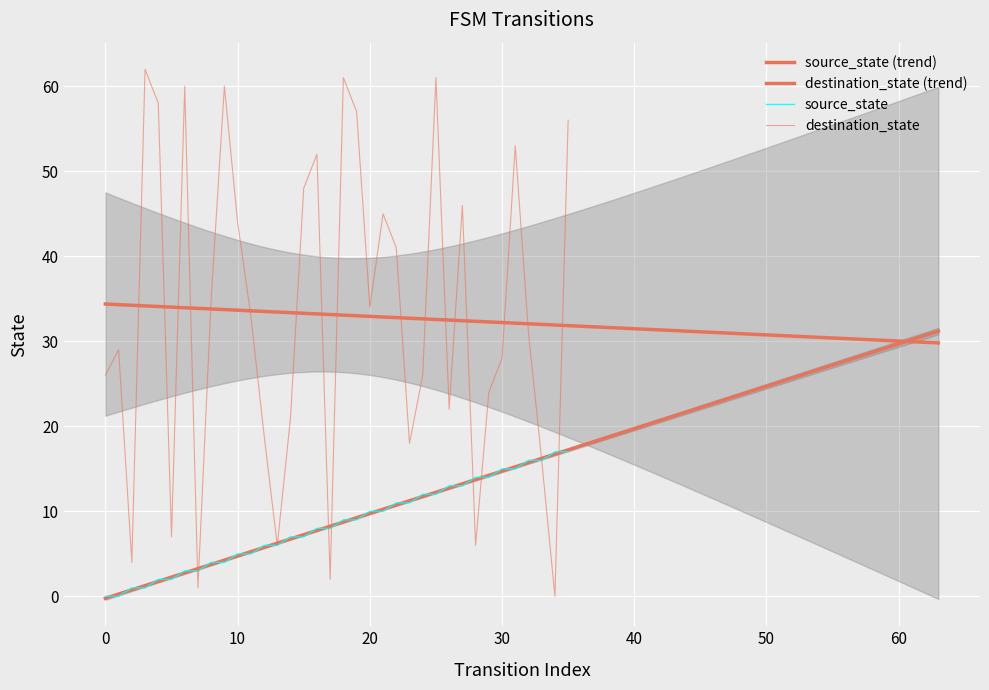

True or false: source_state and destination_state intersect in this chart.

True